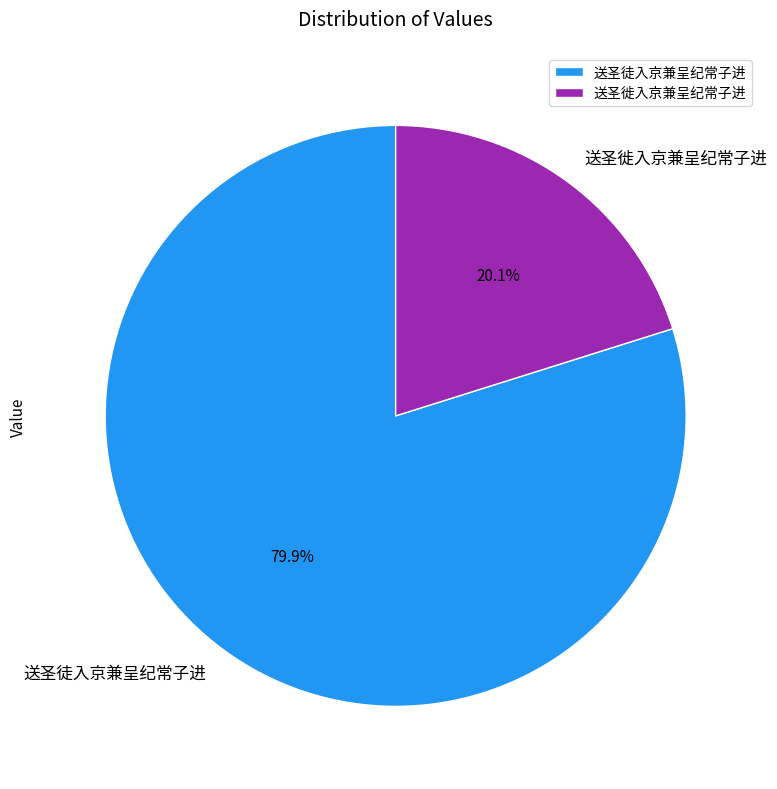

To the nearest percent, what portion does 送圣徙入京兼呈纪常子进 represent?

20%